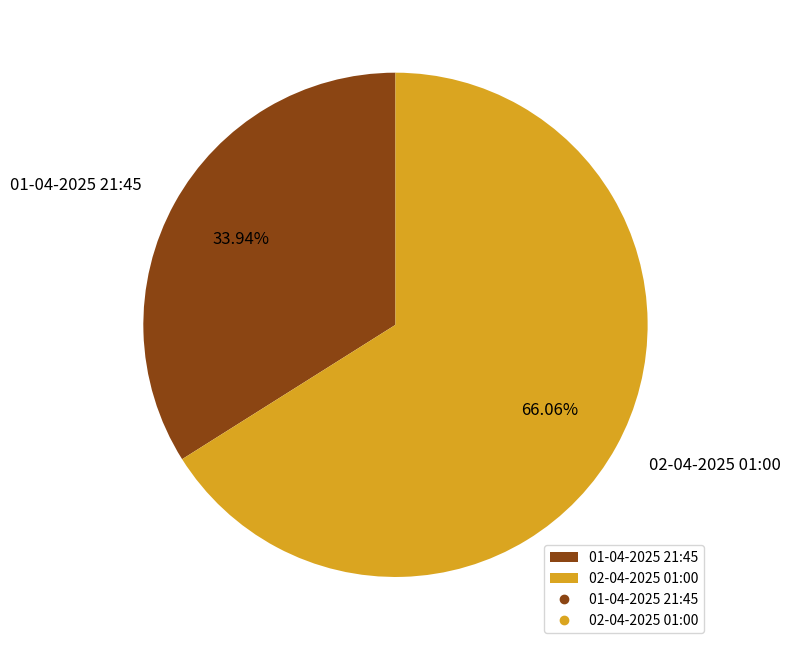

To the nearest percent, what is the average slice percentage?

50%